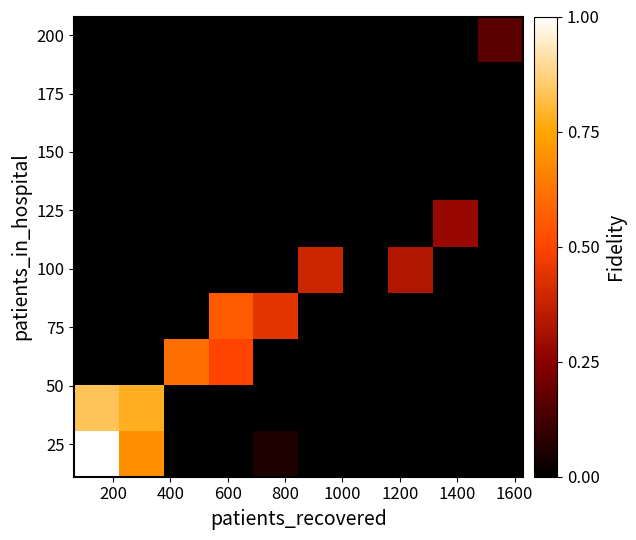

At how many categories does at least one series exceed 0?

9